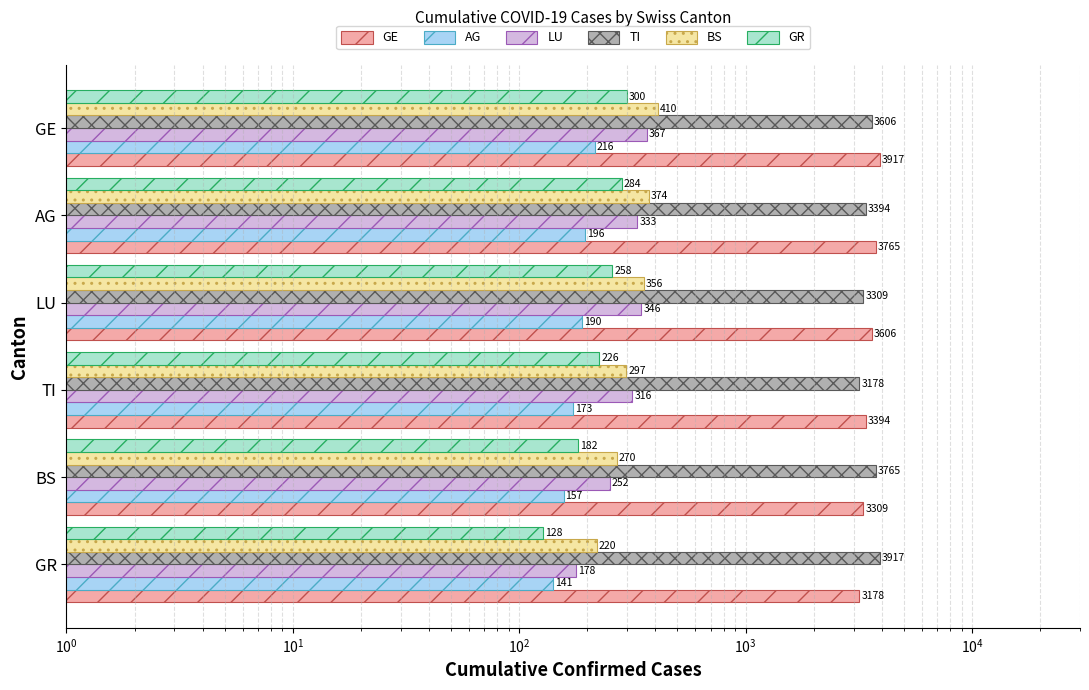

What is the value of the ncumul_conf_AG bar at the 5th from the left?

196